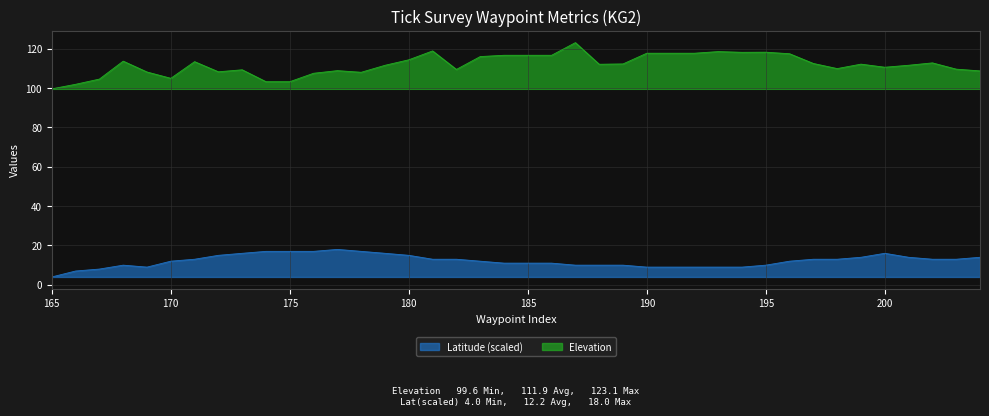

Which series has the largest total across all categories?

Elevation